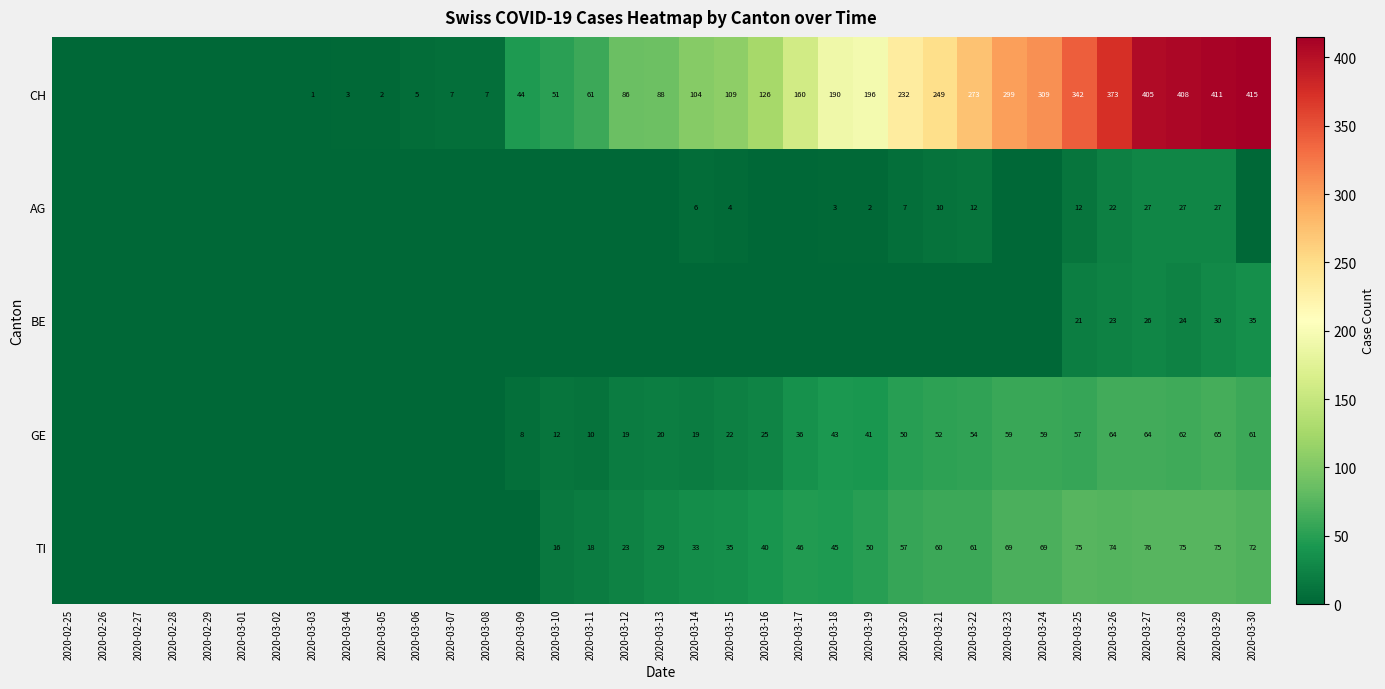

What is the difference between the GE values at 2020-03-27 and 2020-03-22?

10